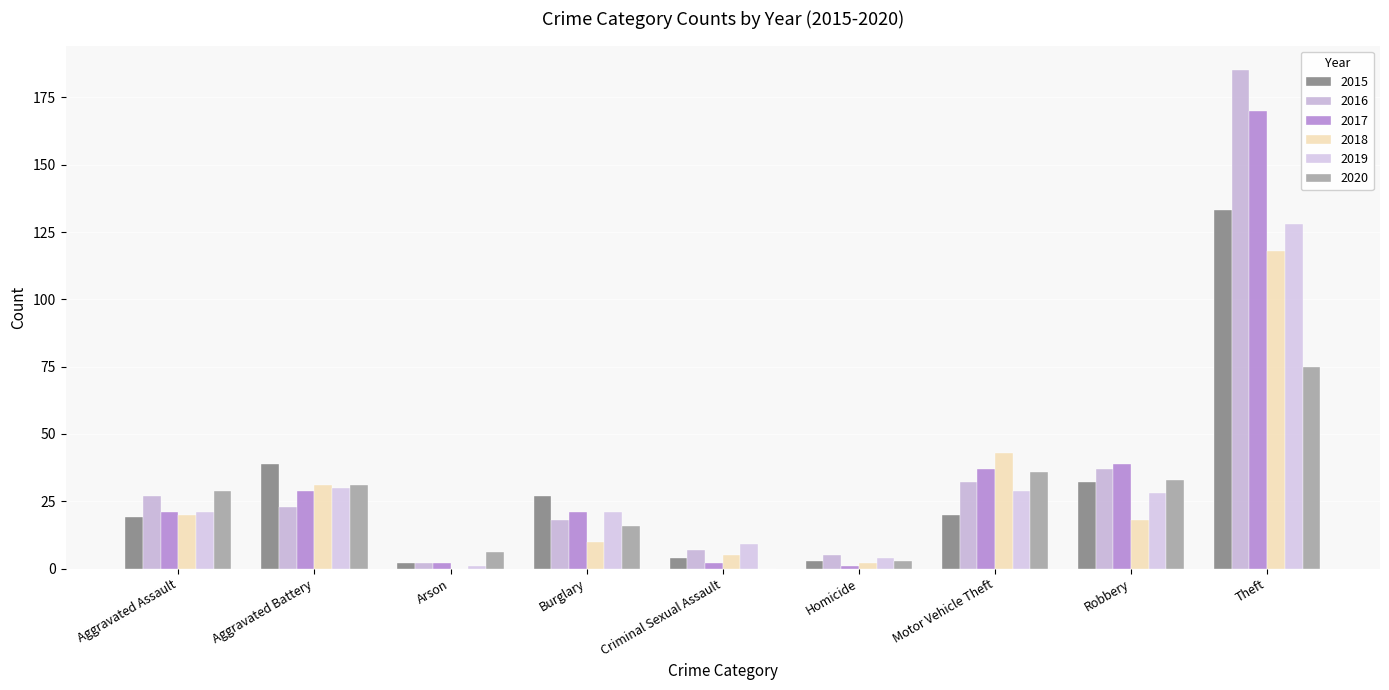

Is the value of 2016 at Criminal Sexual Assault greater than the value of 2019 at Arson?

Yes